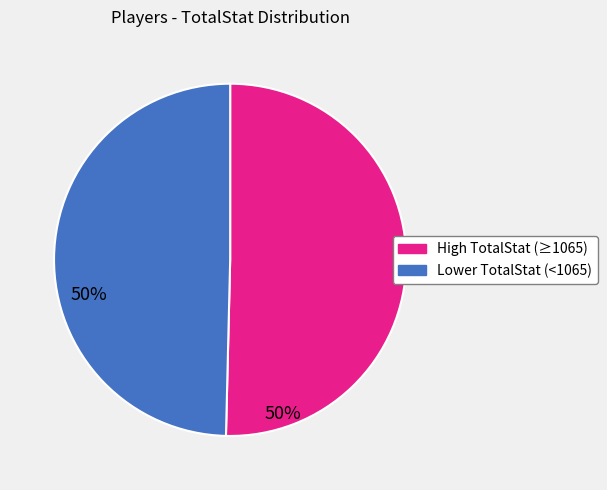

Is there a majority slice in this chart?

Yes